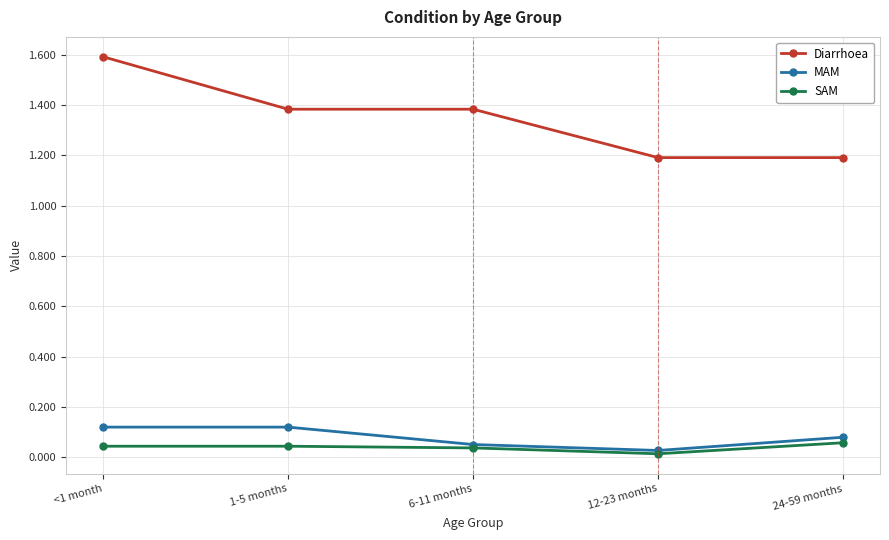

What is the label of the 3rd point from the left?

6-11 months